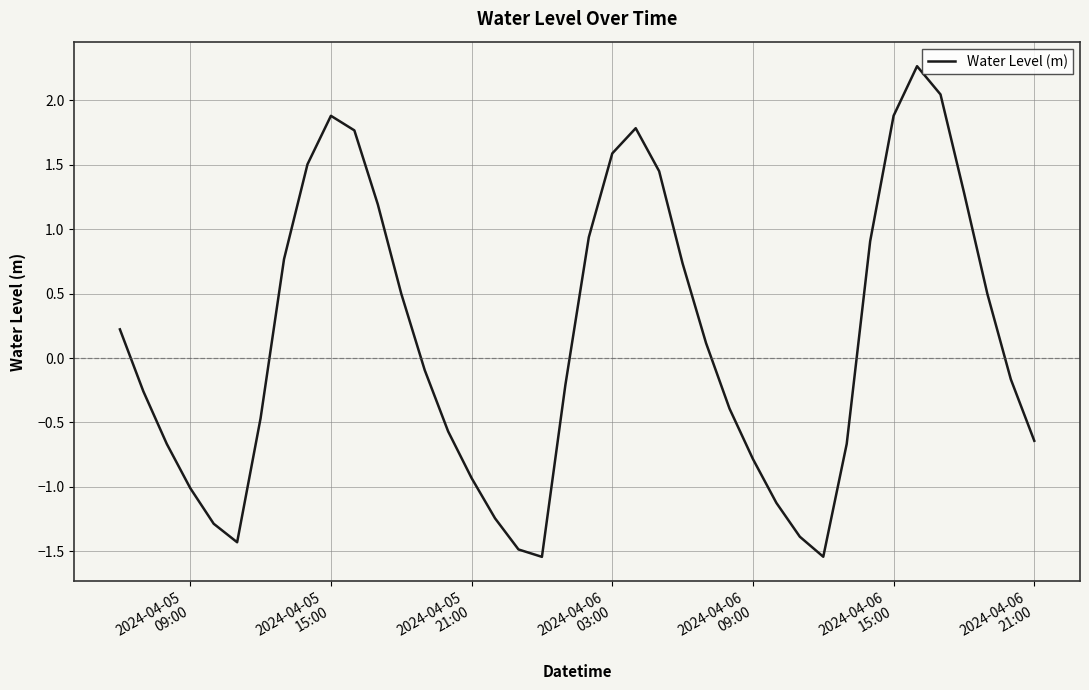

What is the maximum value shown in the chart?

2.3